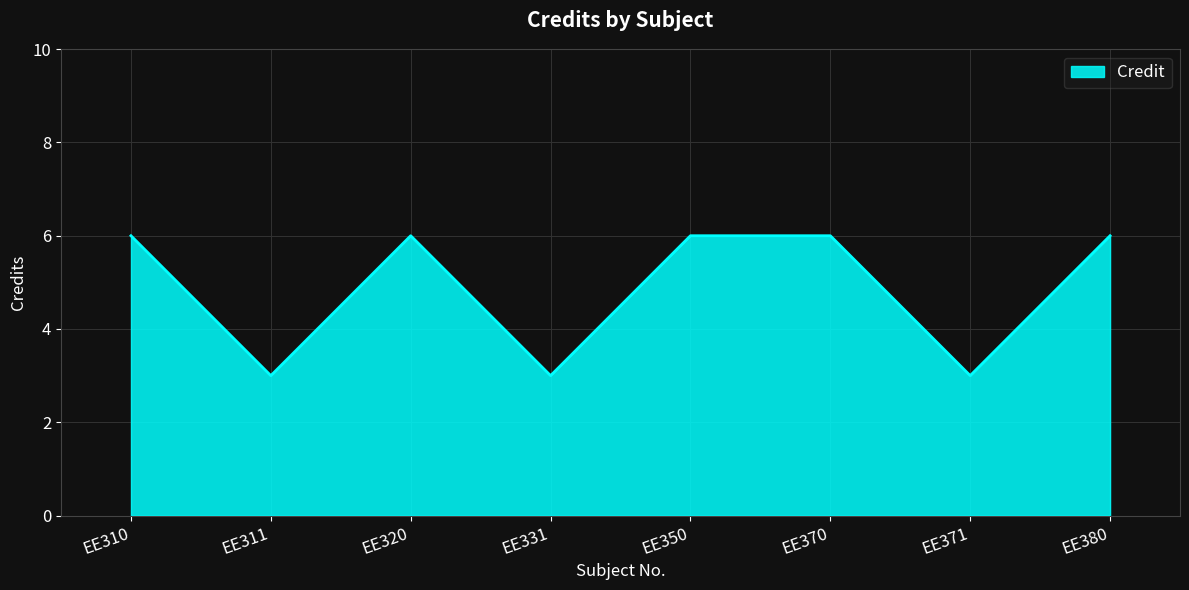

What is the ratio of the value at EE310 to the value at EE380?

1.0